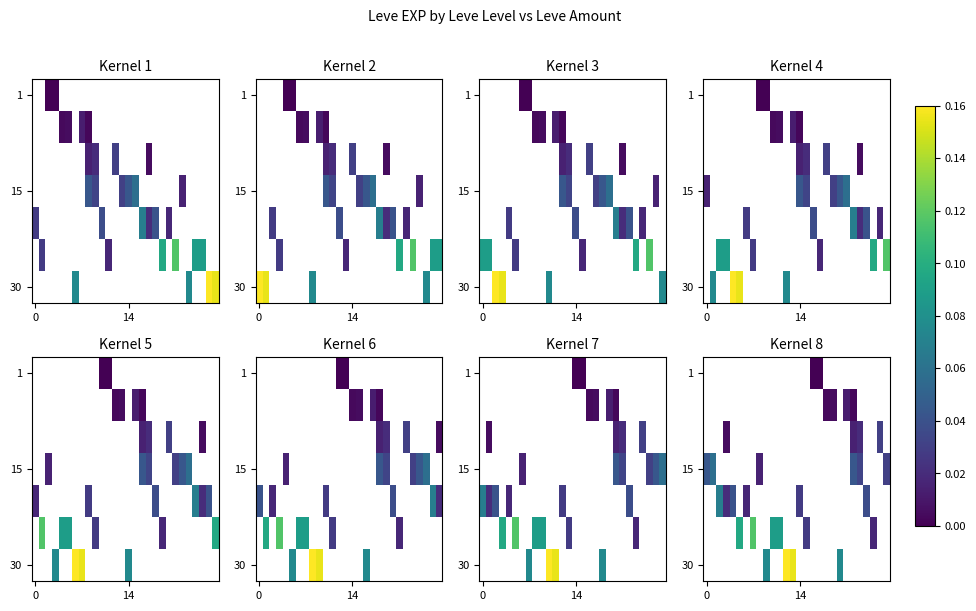

What is the maximum value shown in the chart?

0.2